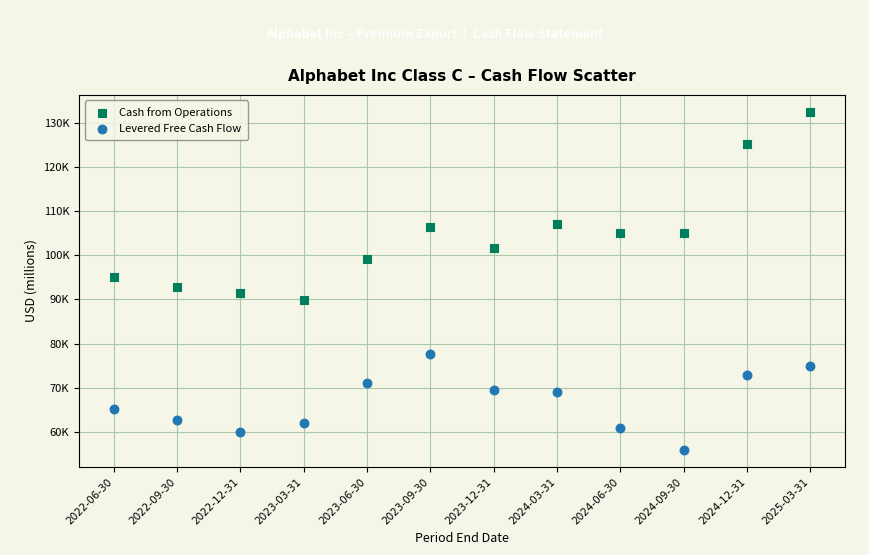

Which series contains the highest Y value?

Cash from Operations